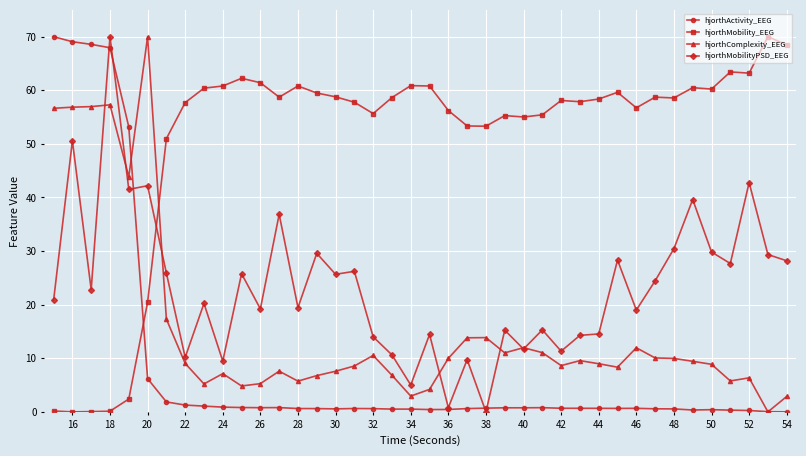

What is the maximum value shown in the chart?

70.0